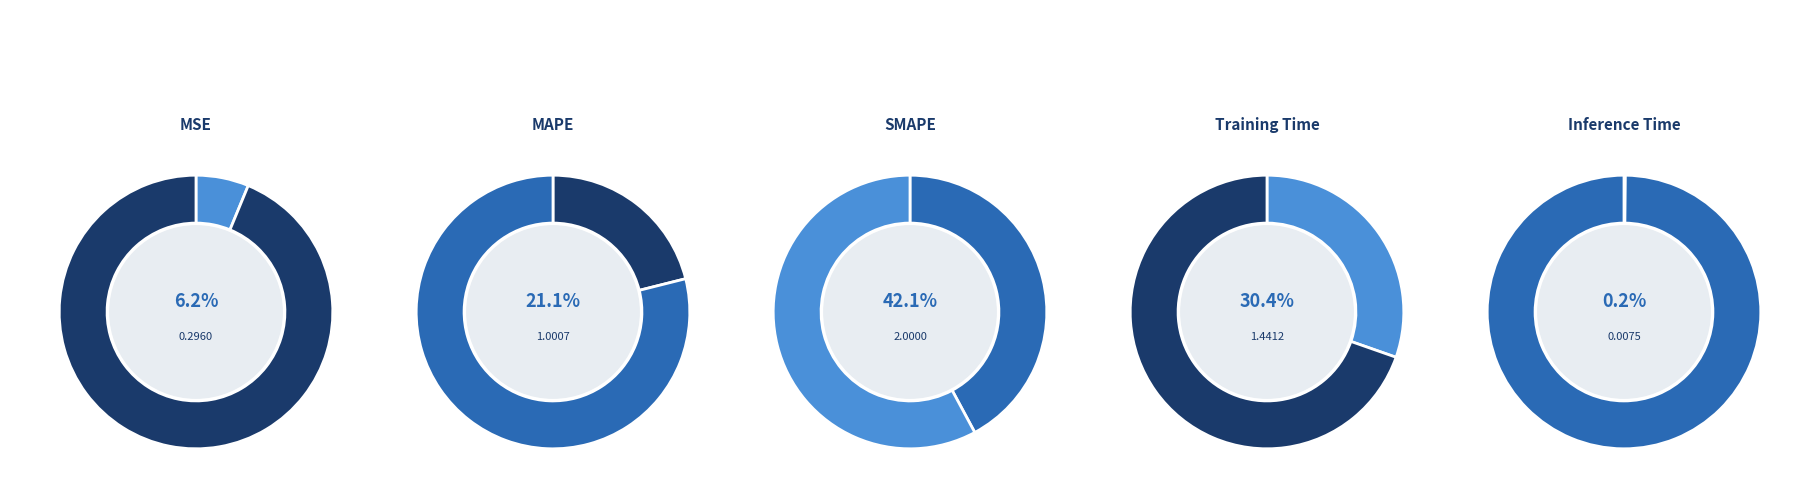

Which slice is the largest?

SMAPE